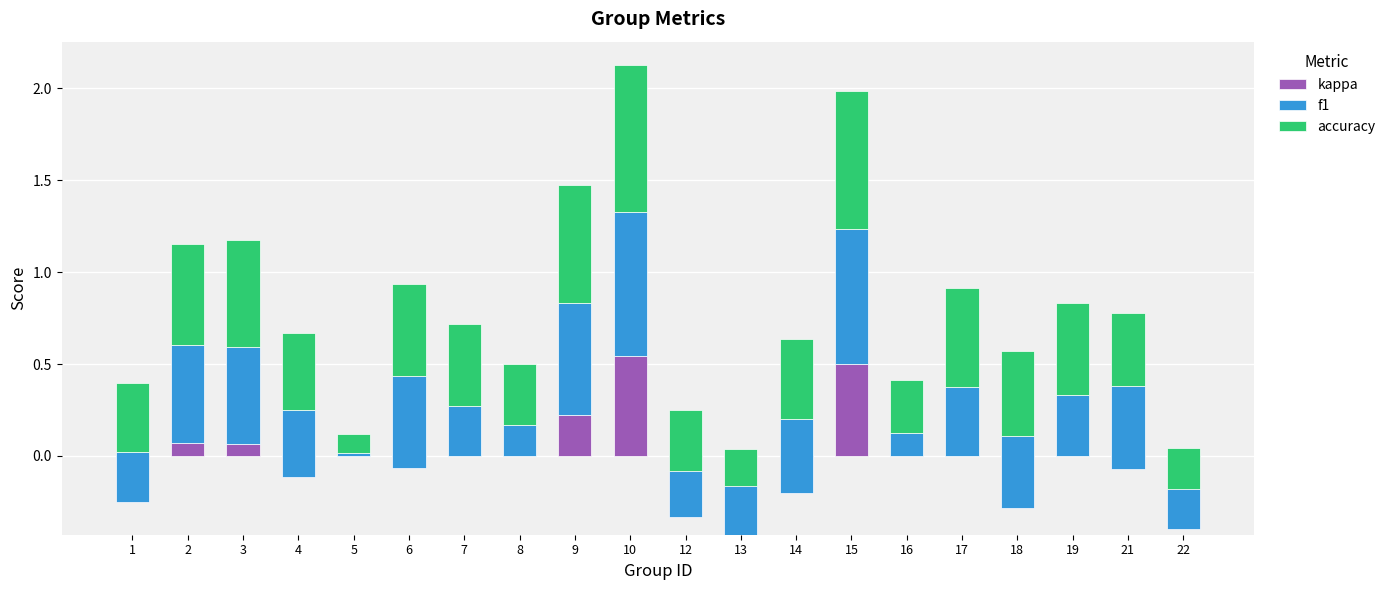

Where is f1 nearest to the value 0?

5